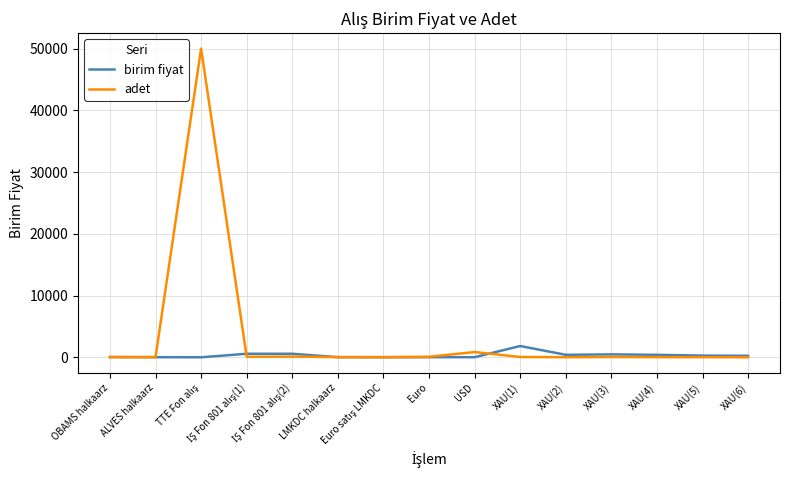

List the series in order of their peak value, highest first.

adet, birim fiyat